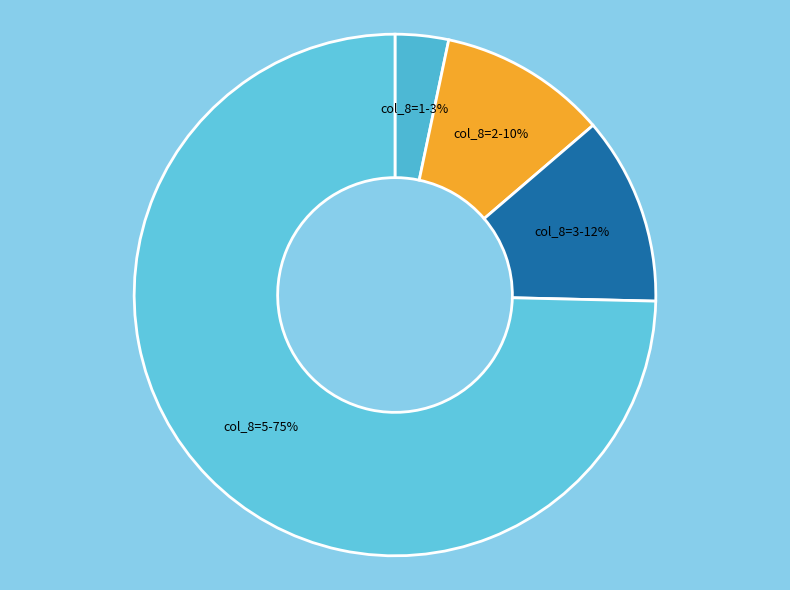

How many segments does this pie chart have?

4